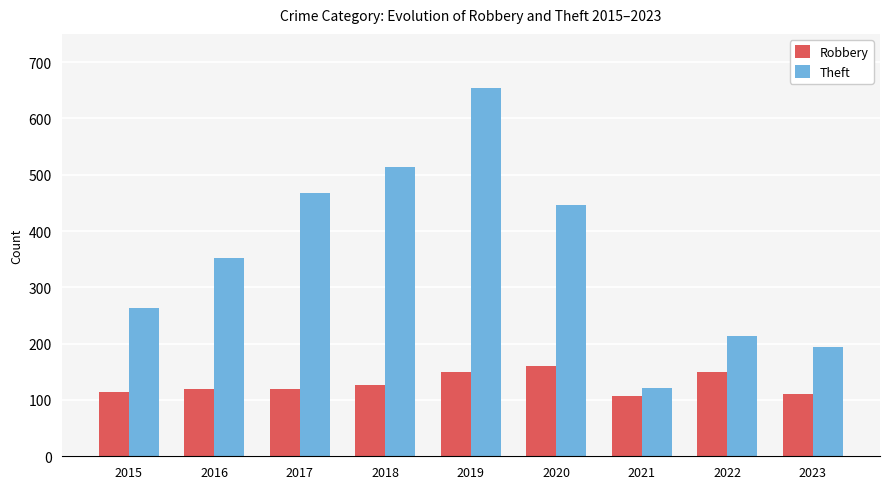

What is the spread (max minus min) of values at 2021?

15